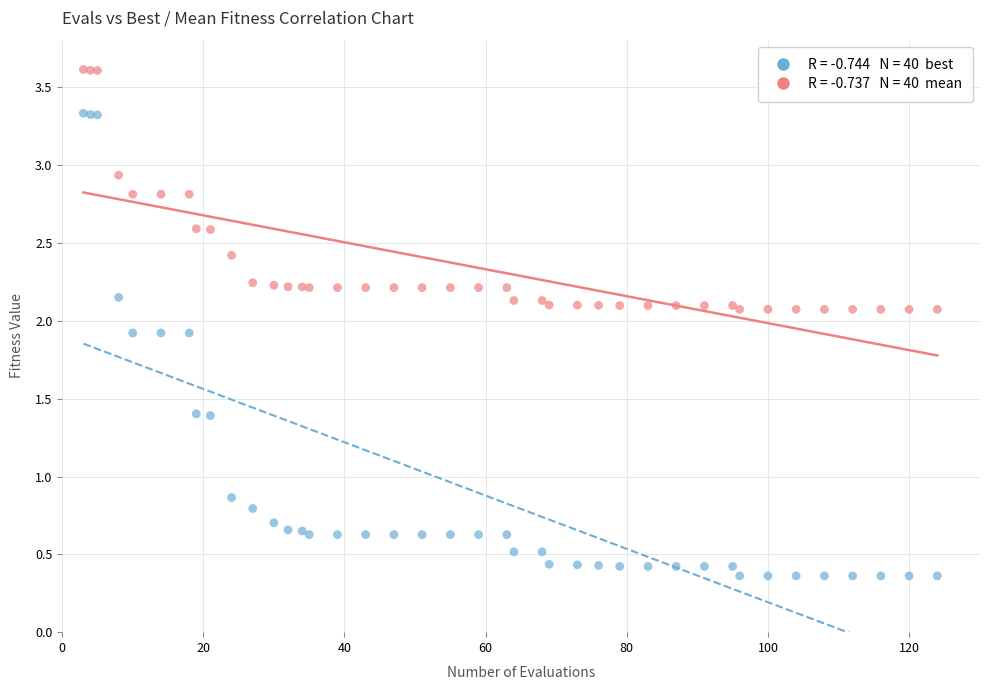

Across all series, what Y value is closest to 1?

0.9